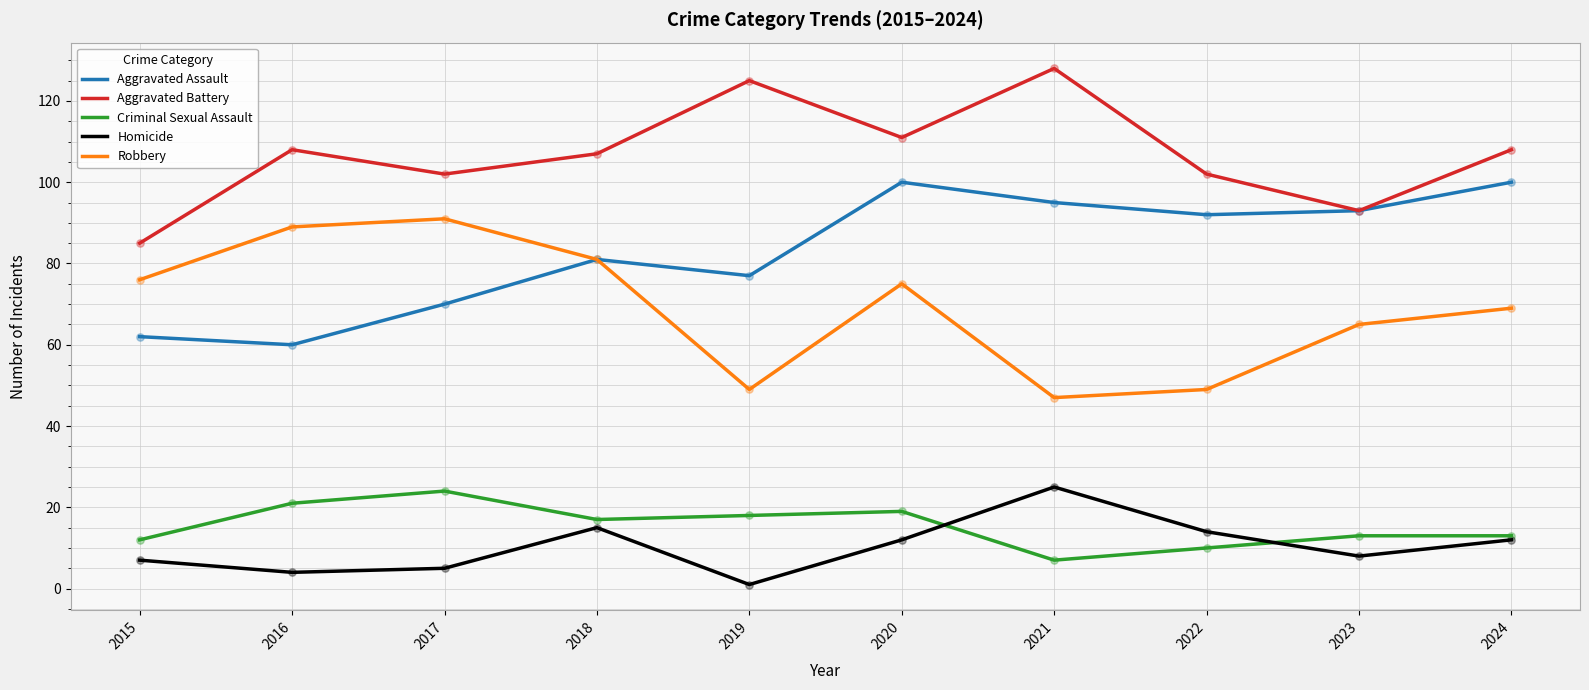

At which category is the sum across all series the highest?

2020